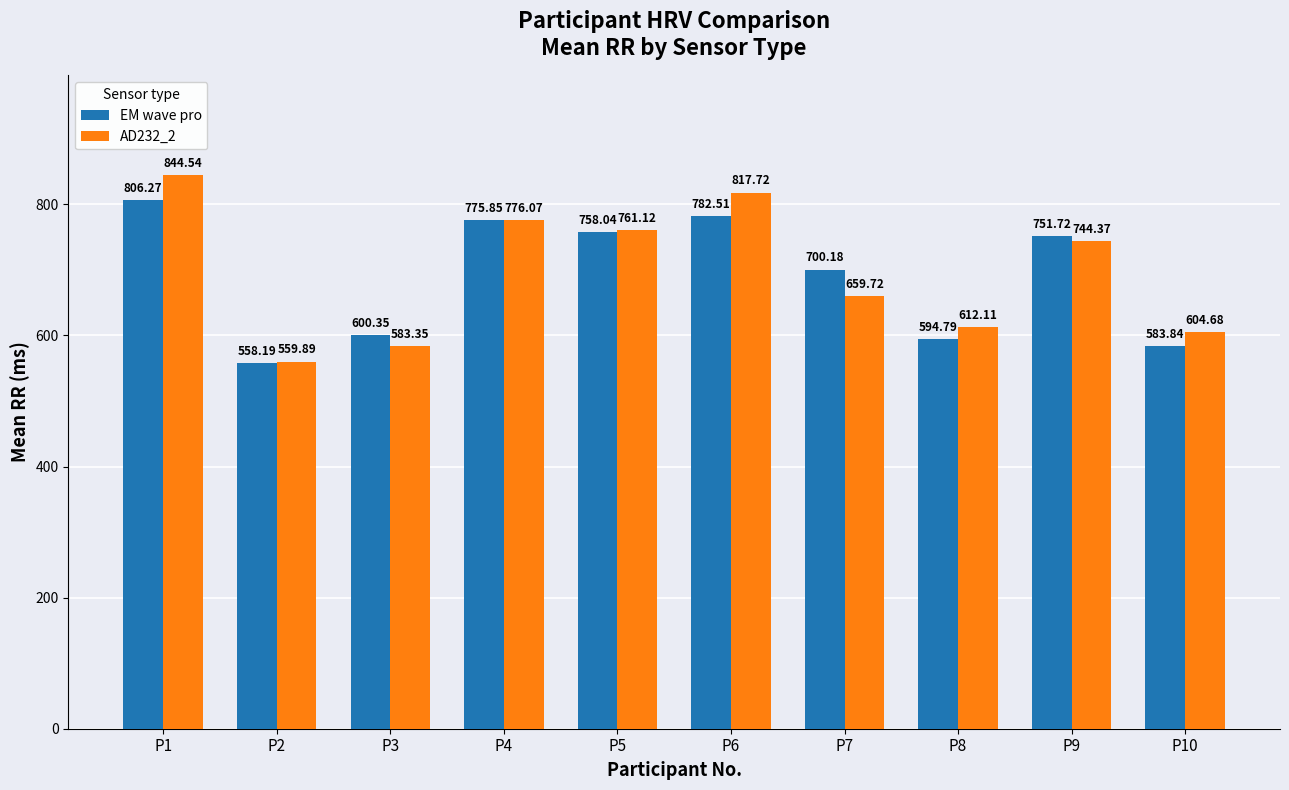

At which category is the sum across all series the highest?

P1